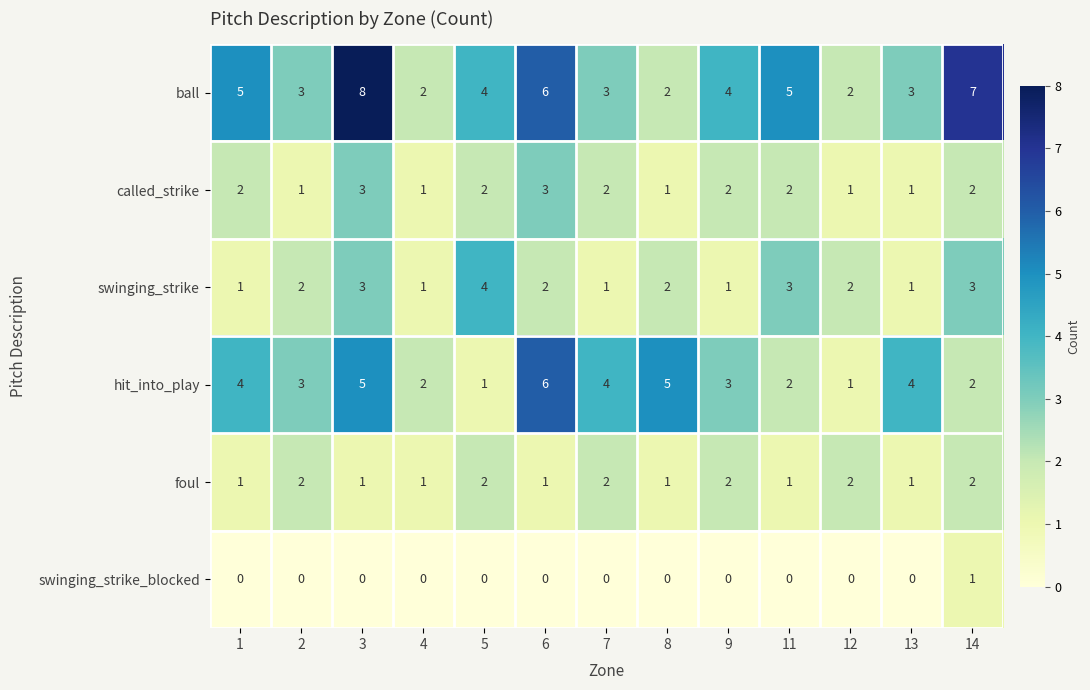

What is the difference between the highest and lowest values at 1?

5